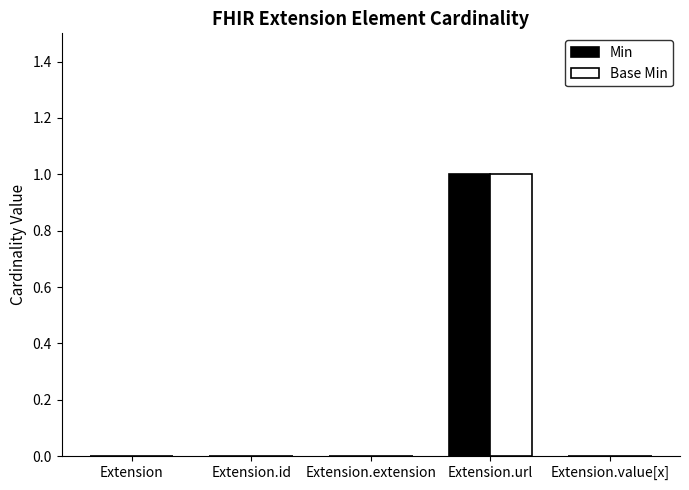

Is the value of Base Min at Extension greater than the value of Min at Extension.url?

No